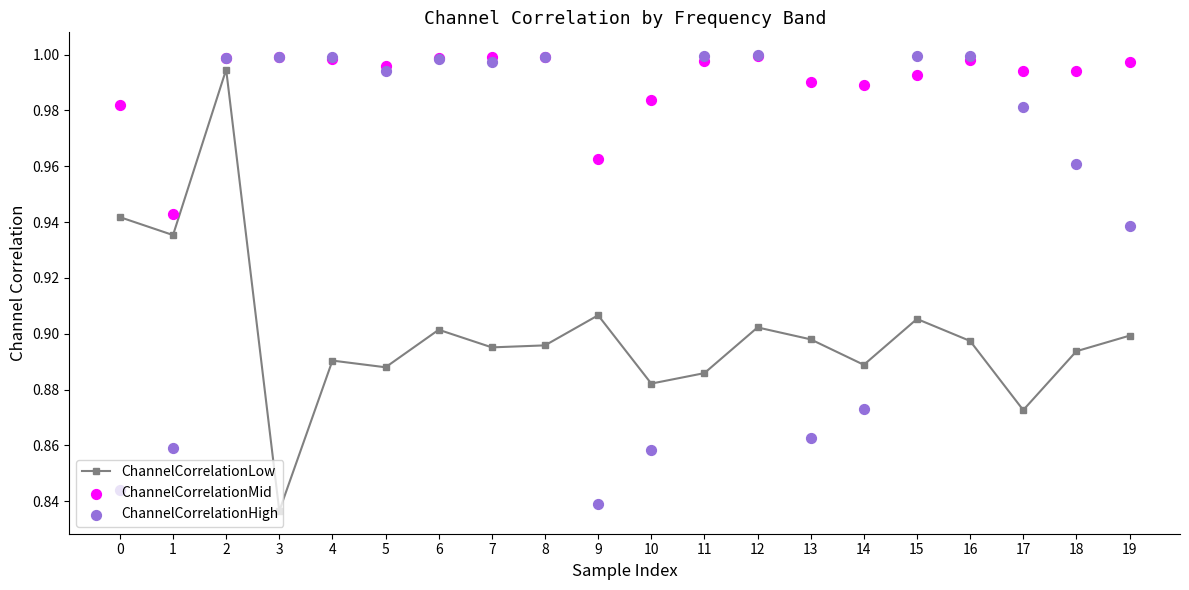

At how many categories does at least one series exceed 0?

20